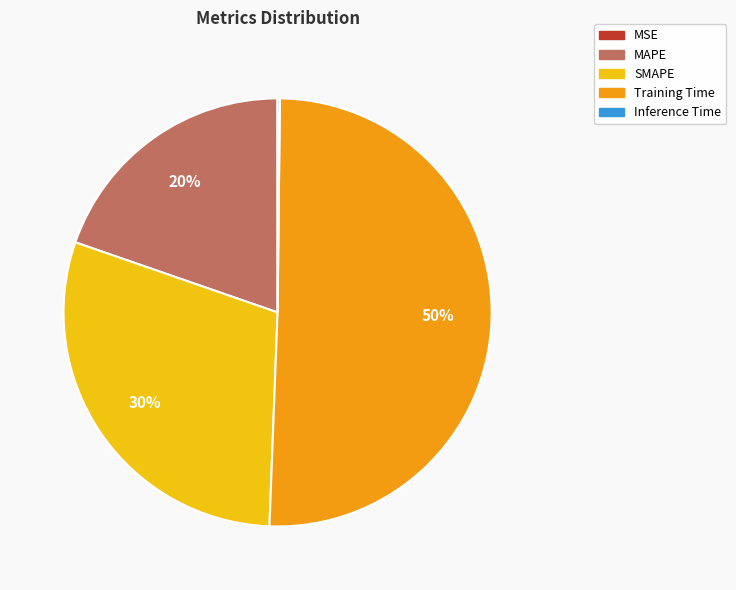

To the nearest percent, what is the difference between the largest and smallest slice percentages?

50%